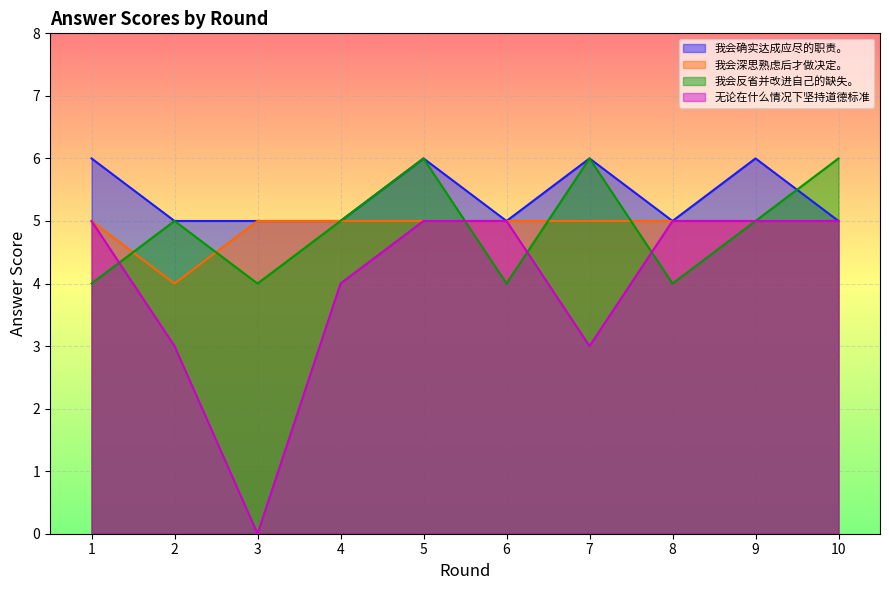

How many lines are shown in the chart?

4